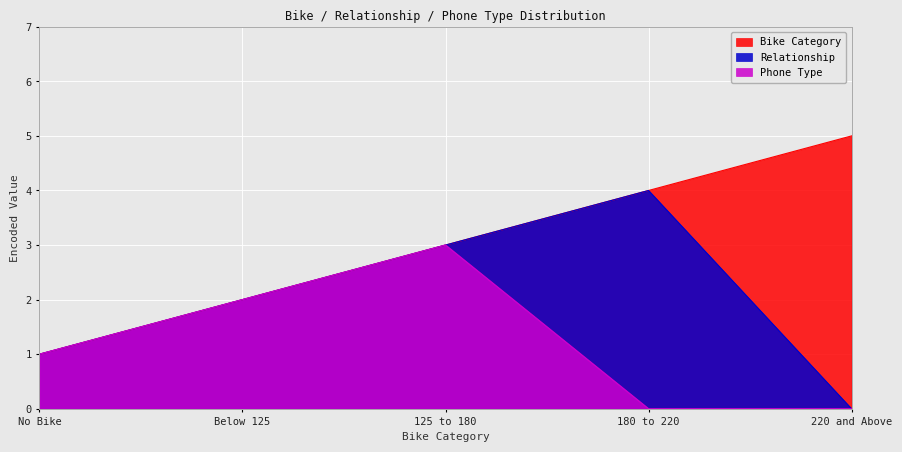

Is it true that Phone Type equals 5 at 125 to 180?

False